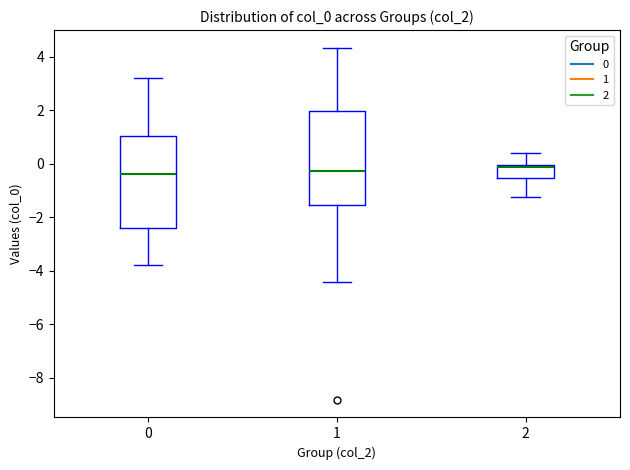

Reading left to right, read every box against the y-axis: the position of its median line, the range the box covers, and the ends of its whiskers. The values are not printed on the chart, so give them approximately, as read against the axis.

0: median -0.4, box -2.4 to 1.0, whiskers -3.8 to 3.2
1: median -0.2, box -1.6 to 2.0, whiskers -4.4 to 4.4
2: median -0.2, box -0.6 to 0.0, whiskers -1.2 to 0.4